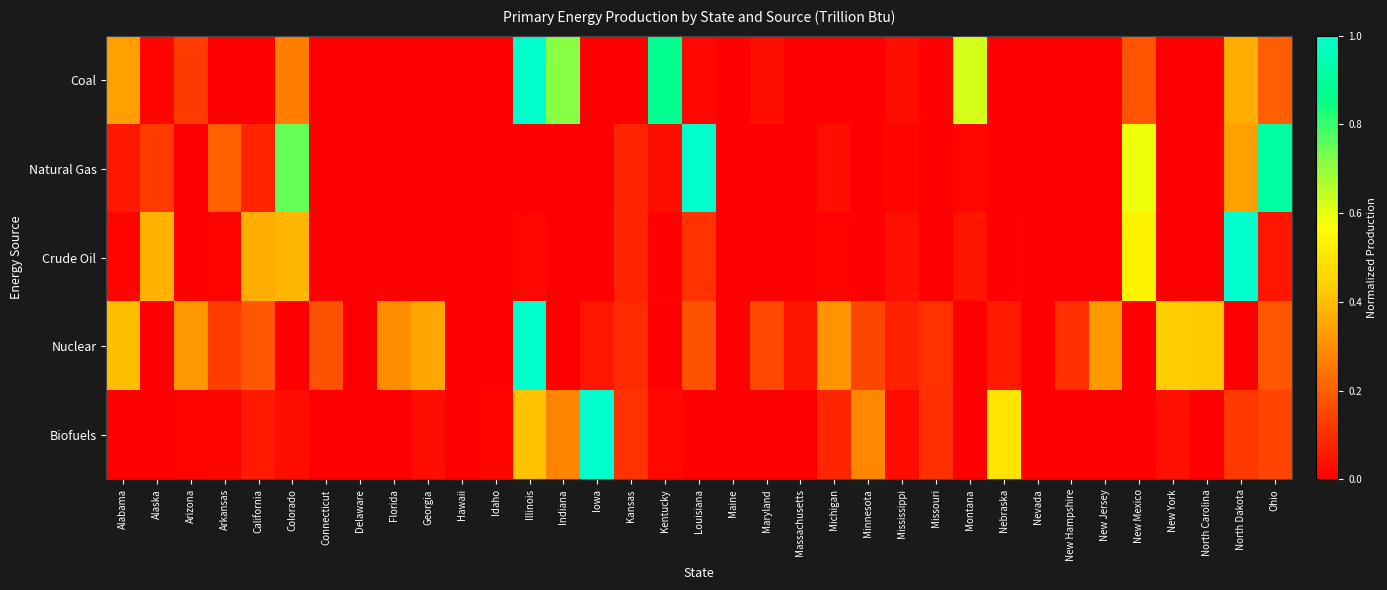

Which has a higher value, Nevada or Mississippi?

Mississippi